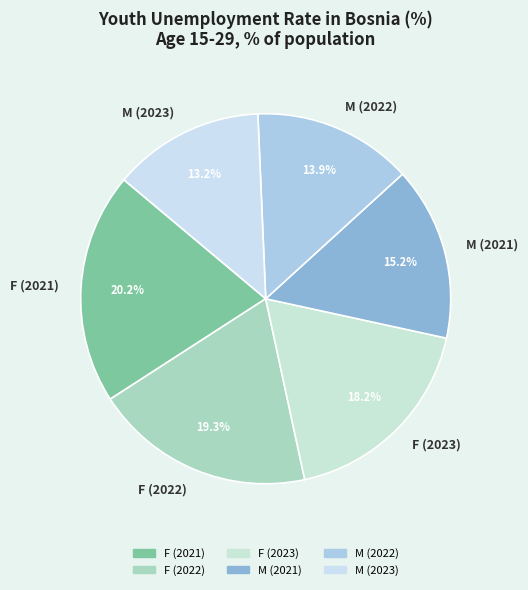

Which slice is the largest?

F (2021)